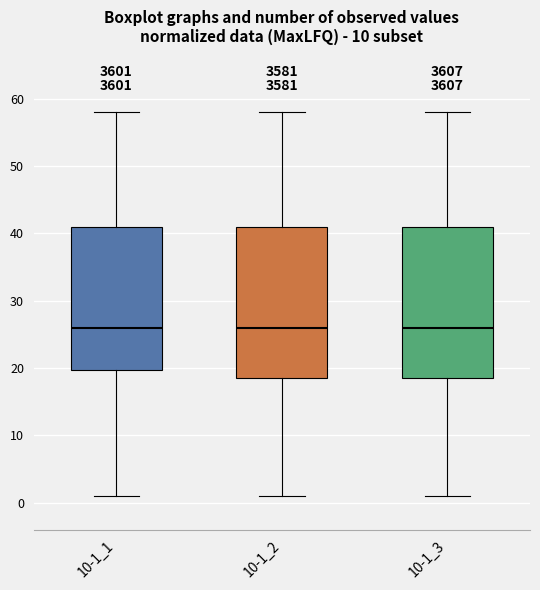

Reading left to right, read every box against the y-axis: the position of its median line, the range the box covers, and the ends of its whiskers. The values are not printed on the chart, so give them approximately, as read against the axis.

10-1_1: median 26, box 20 to 41, whiskers 1 to 58
10-1_2: median 26, box 19 to 41, whiskers 1 to 58
10-1_3: median 26, box 19 to 41, whiskers 1 to 58